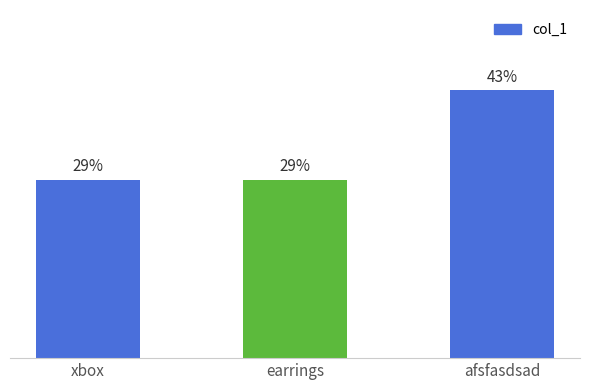

Does the chart contain any negative values?

No